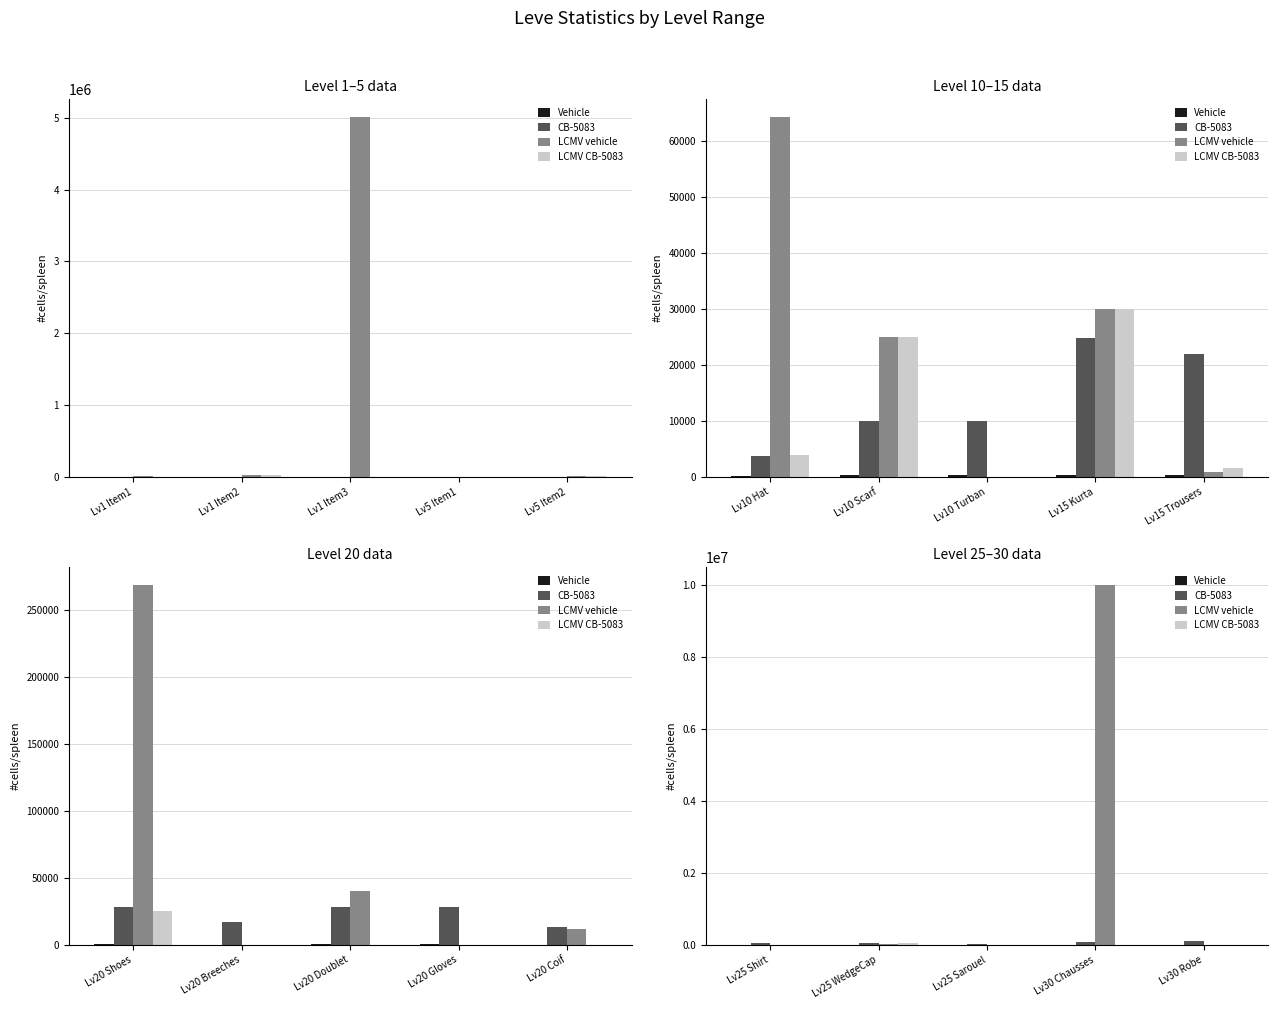

Where does the Vehicle series first go above 317?

Lv30 Chausses